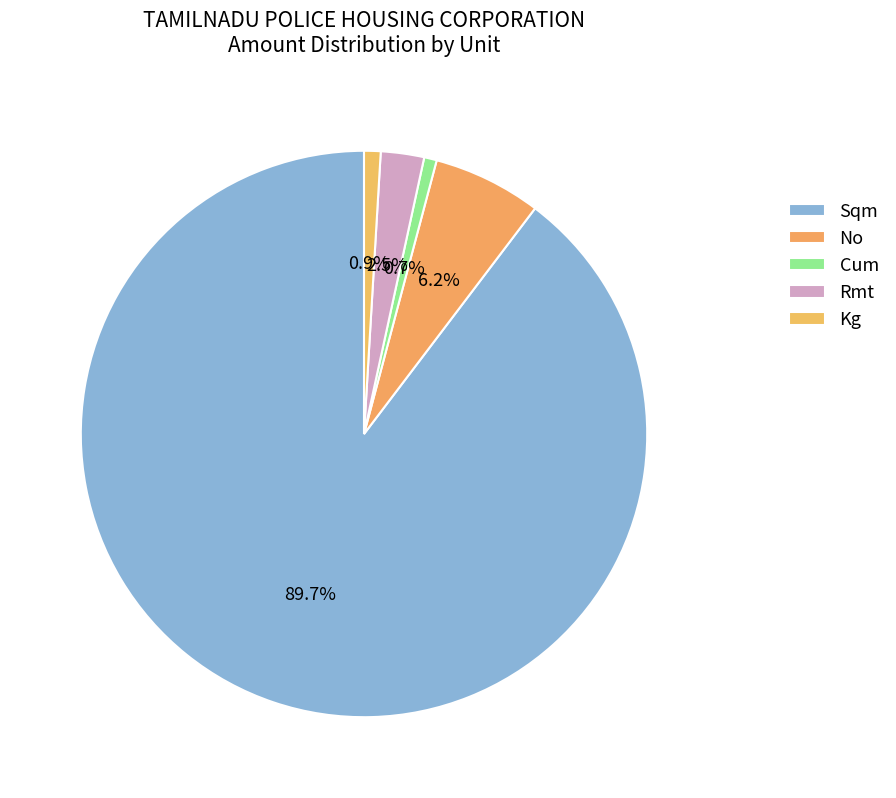

Count the number of slices in the pie.

5